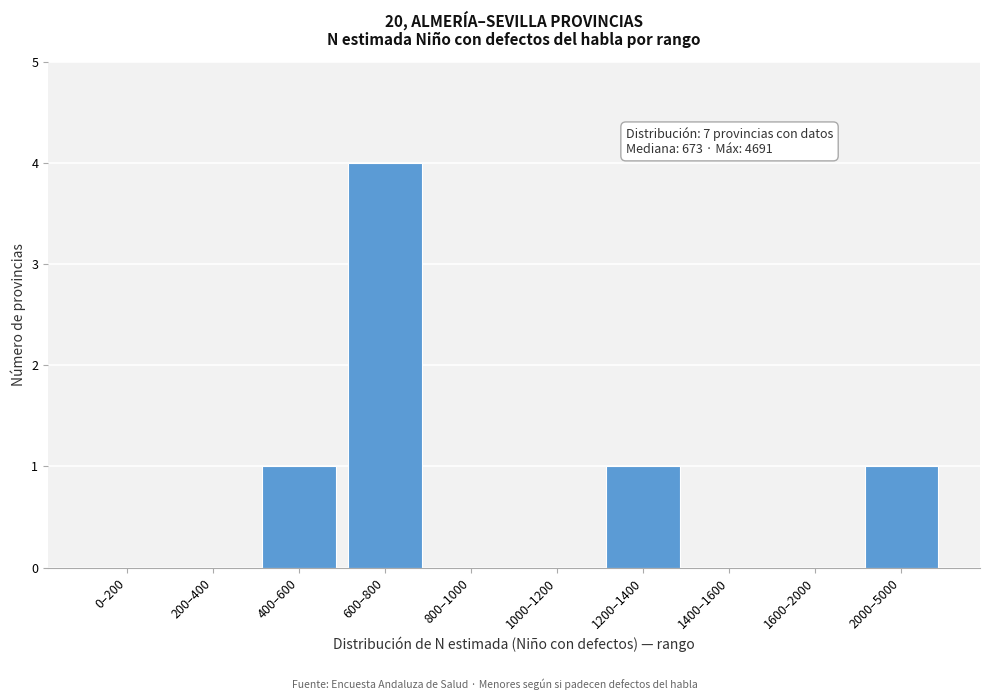

Reading right to left, extract all data points from this chart.

2000–5000=1	1600–2000=0	1400–1600=0	1200–1400=1	1000–1200=0	800–1000=0	600–800=4	400–600=1	200–400=0	0–200=0